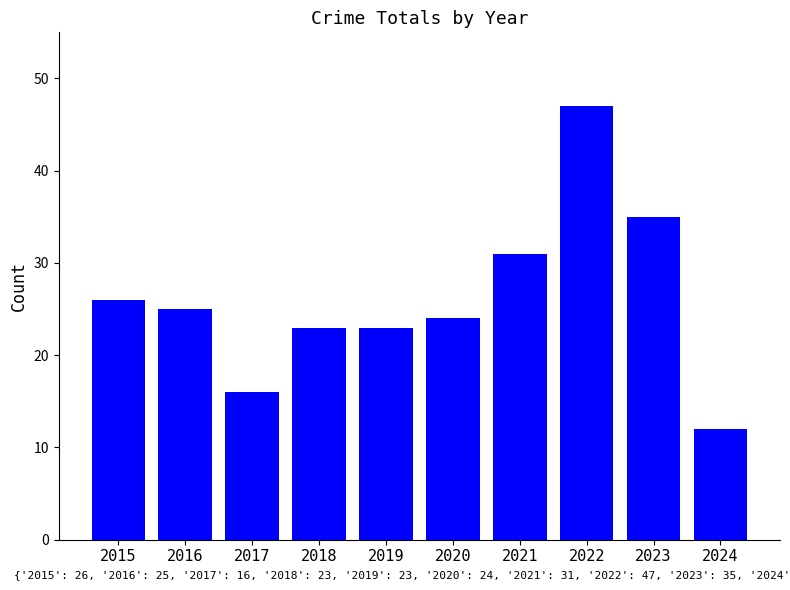

What is the minimum value shown in the chart?

12